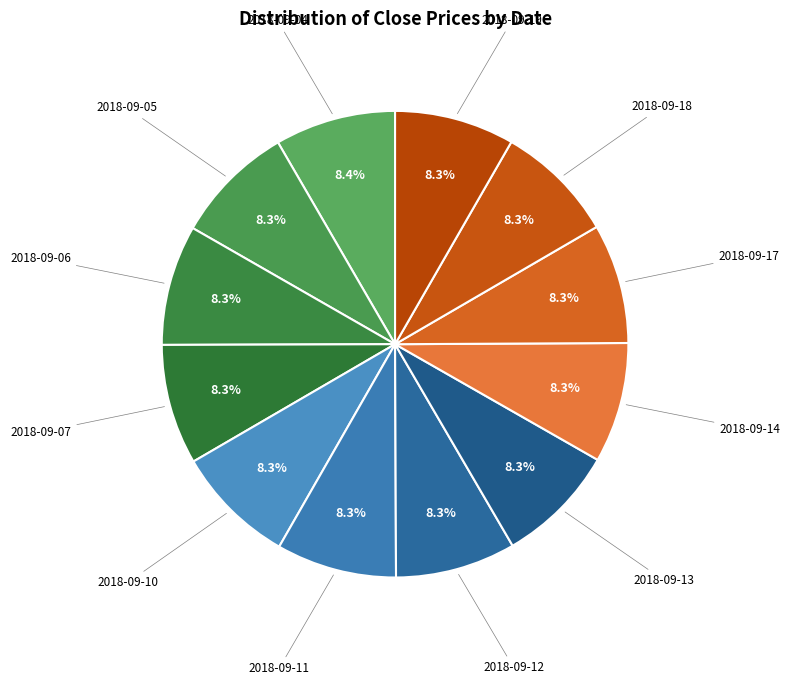

Does 2018-09-19 represent more than half of the total?

No